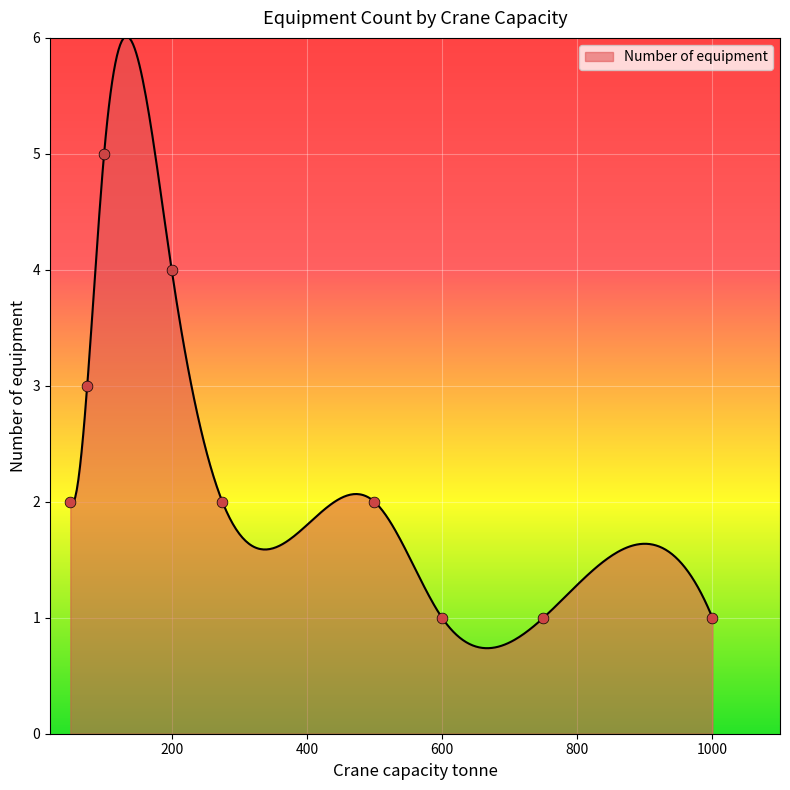

What is the ratio of the value at 1000 to the value at 275?

0.5